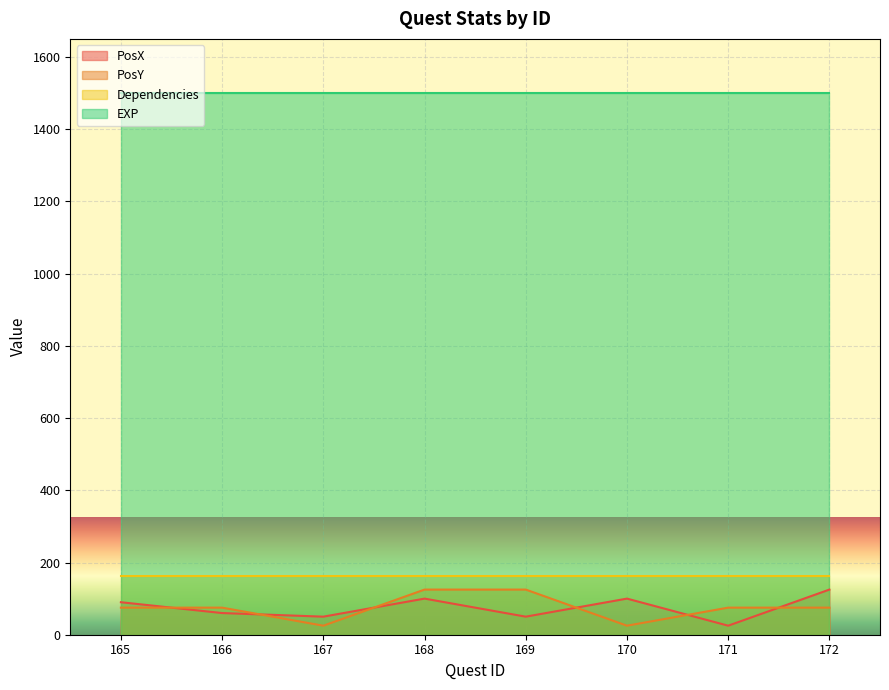

What is the difference between the PosX values at 170 and 166?

40